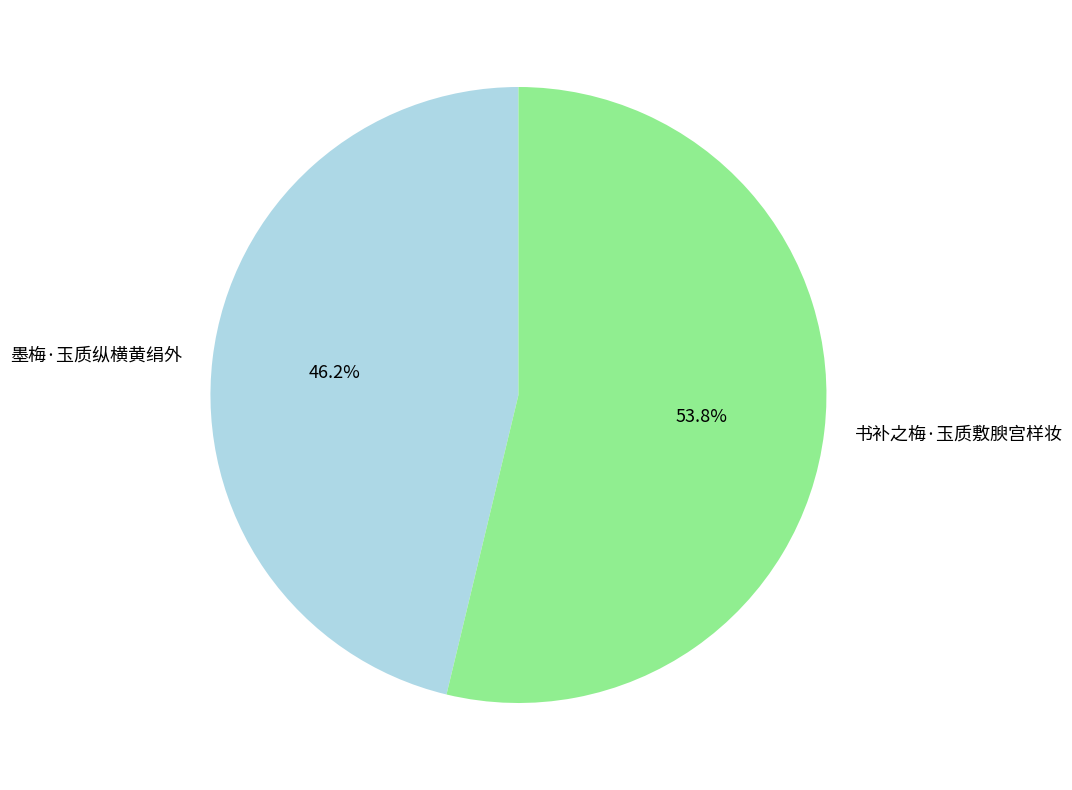

Which slice represents more than half of the pie?

书补之梅·玉质敷腴宫样妆